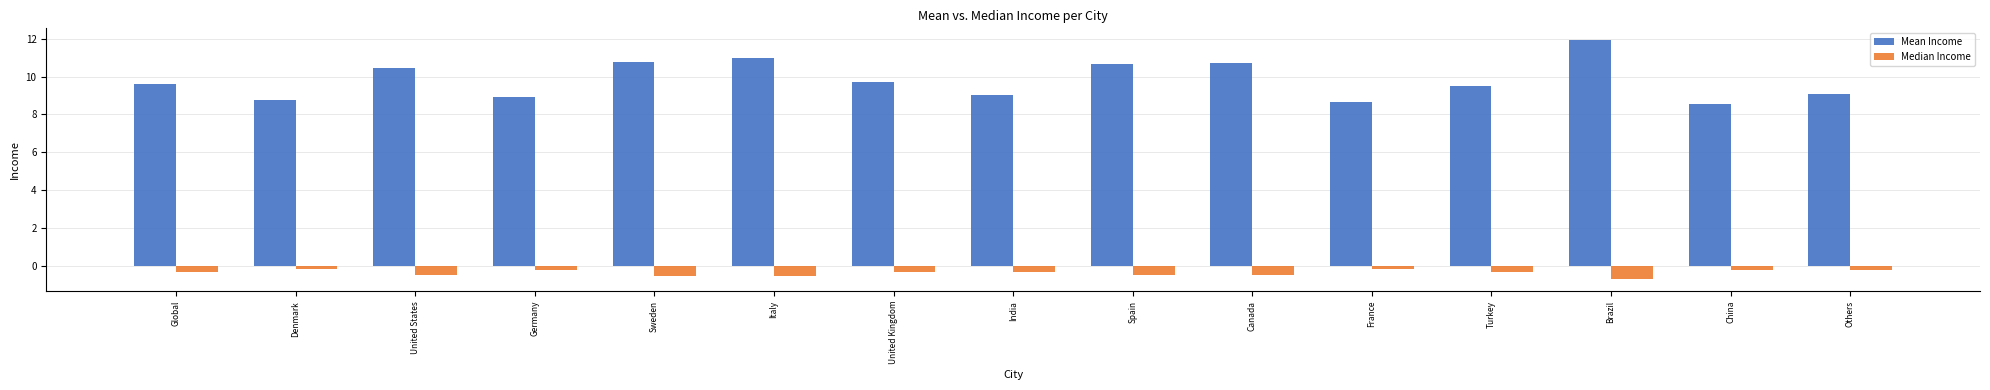

The value of Mean Income at Sweden is 10.8. True or false?

True